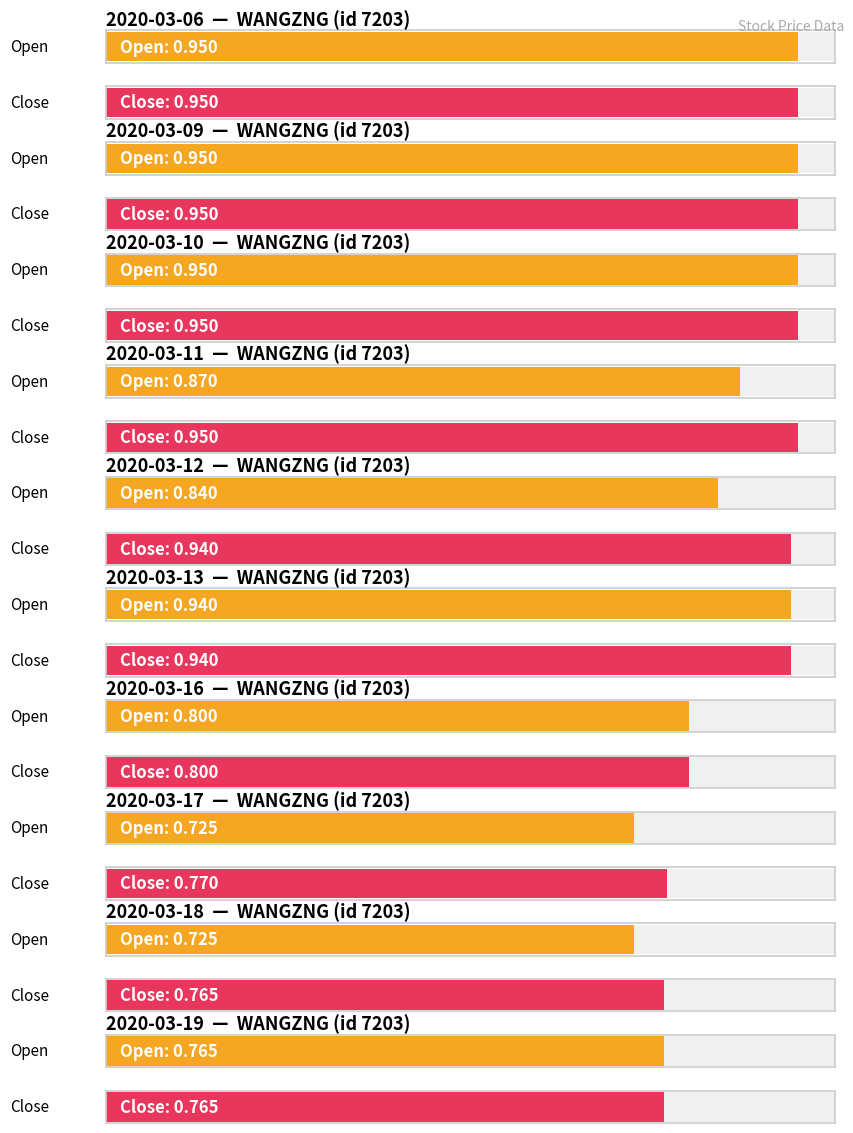

What is the value of the open bar at the 6th from the left?

0.9